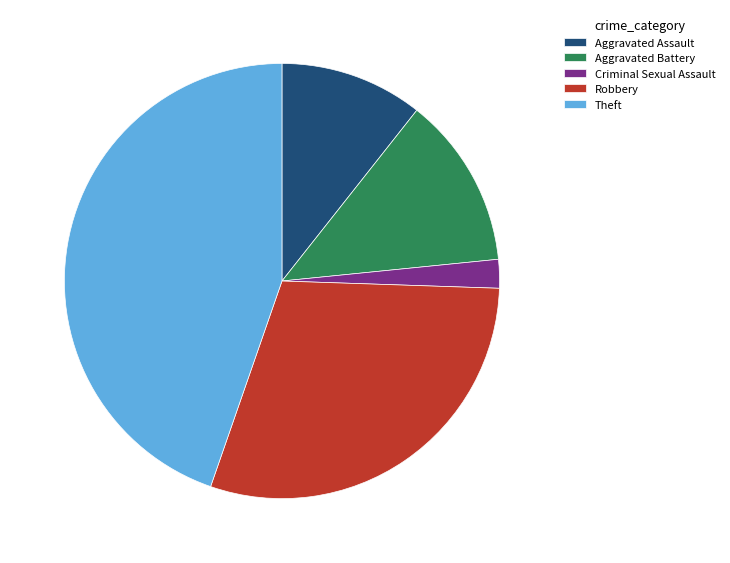

Which slice is the largest?

Theft